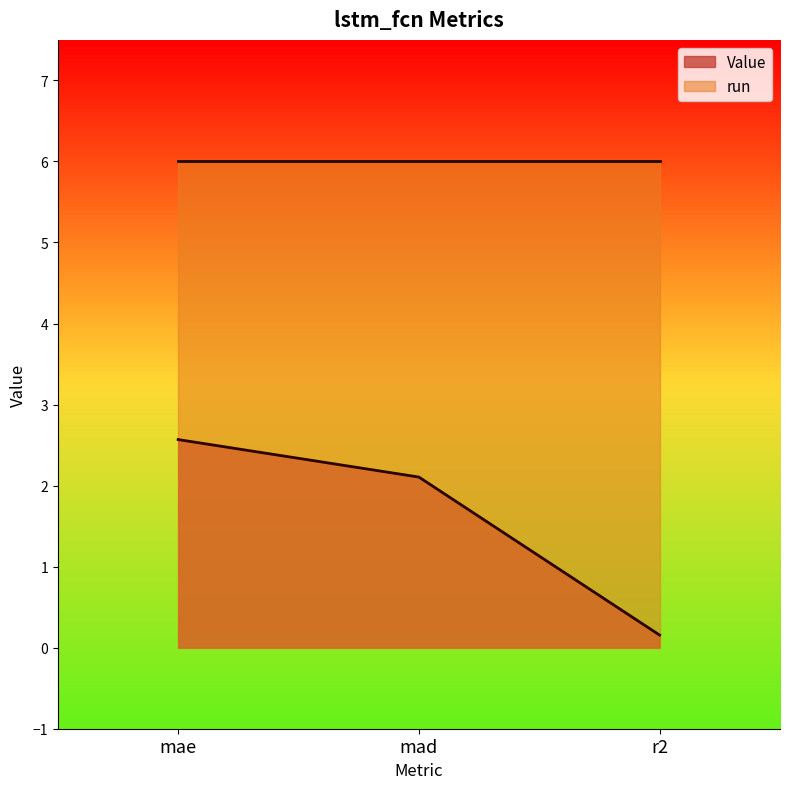

The value at mad is 0.8. True or false?

False